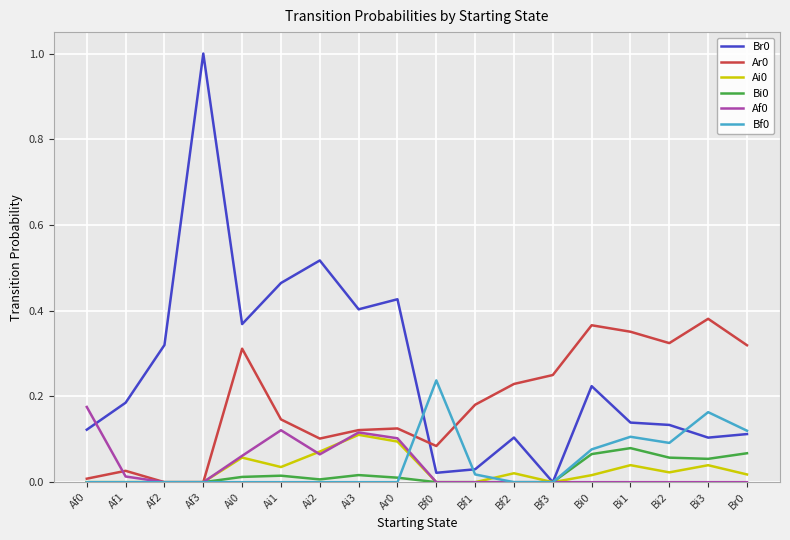

At which category does the chart reach its peak across all series?

Af3